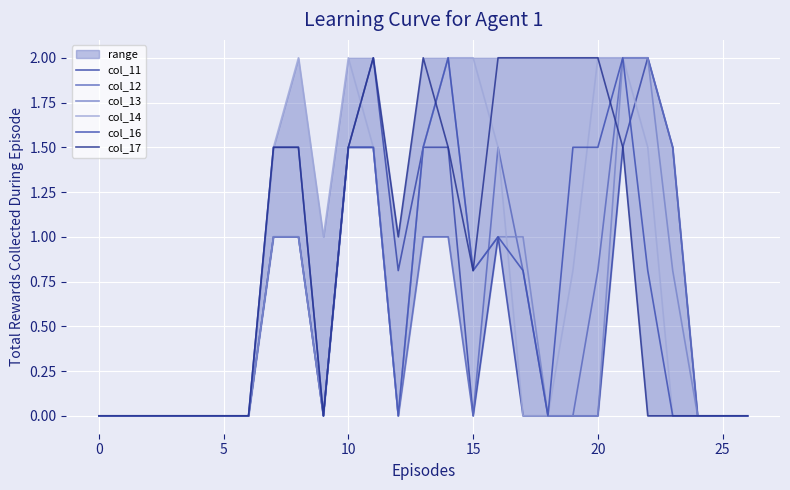

What is the sum of the col_12 values at 5 and 20?

0.8